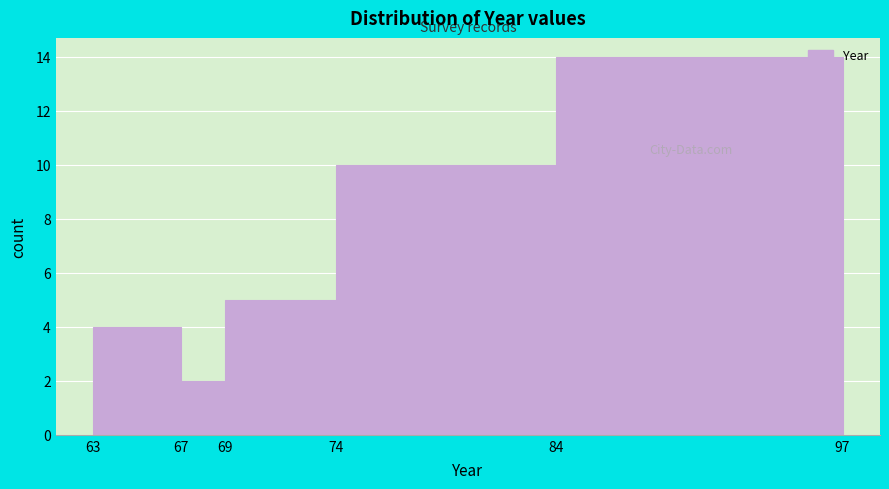

What is the height of the bar covering 67 to 69 on the x-axis? The values are not printed on the chart, so give them approximately, as read against the axis.

2